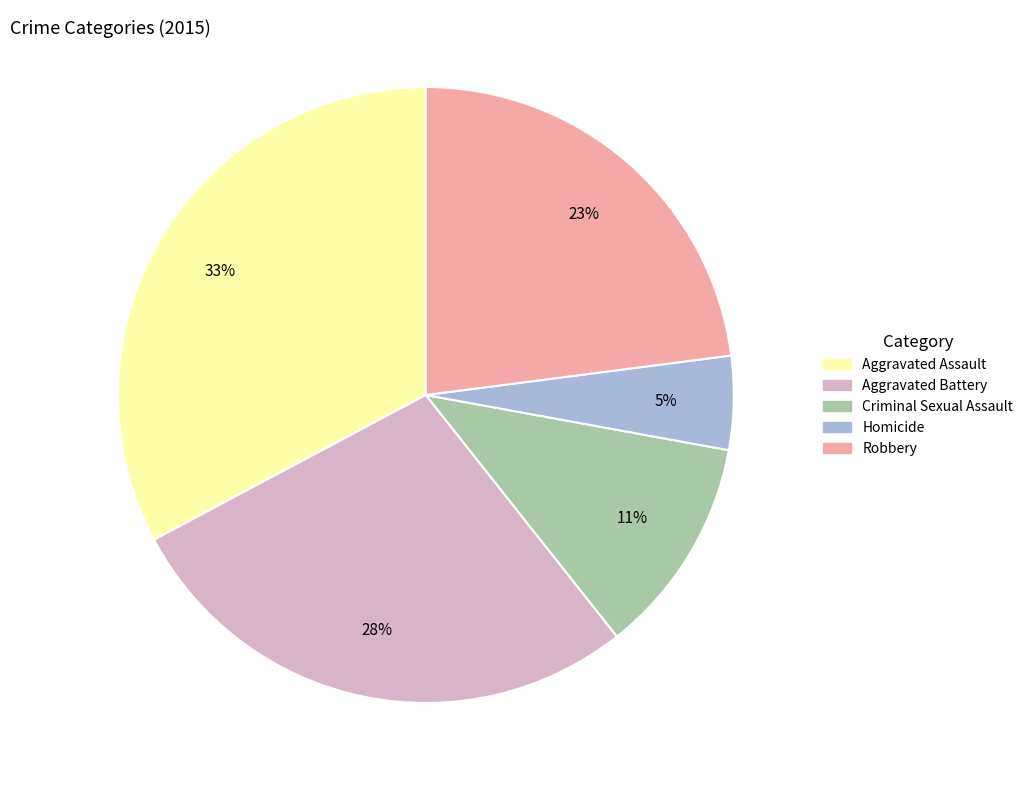

Which has a higher value, Aggravated Battery or Homicide?

Aggravated Battery